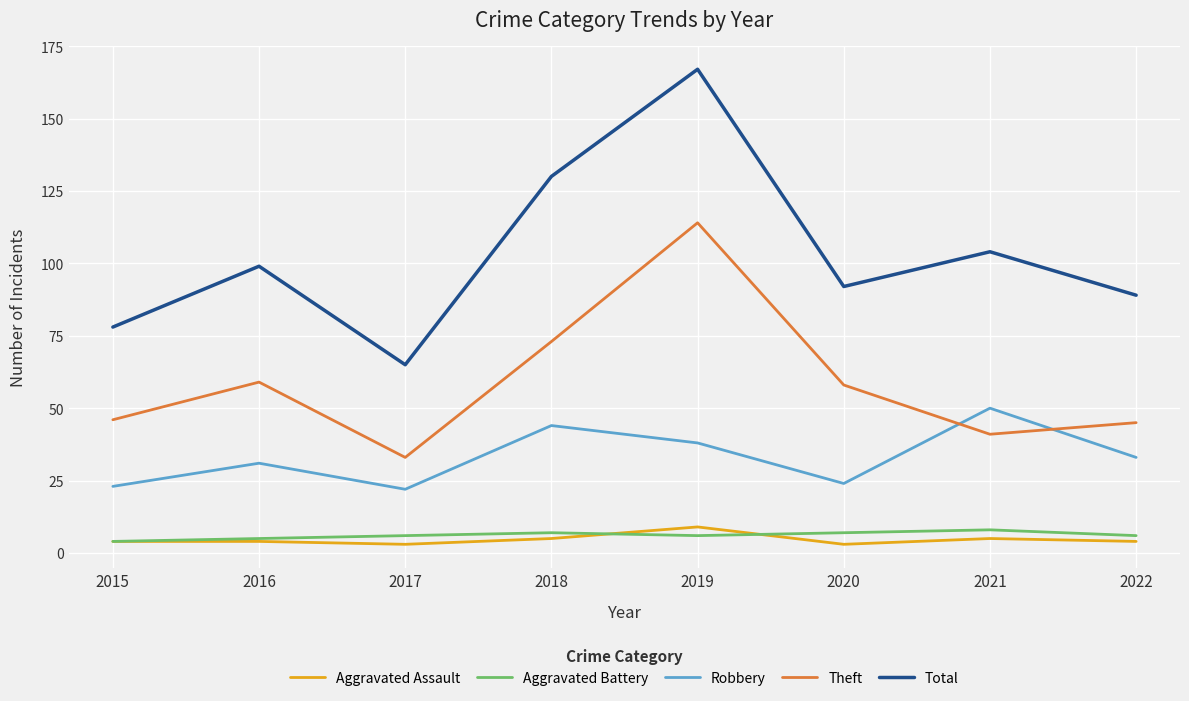

Does the chart have visible grid lines?

Yes